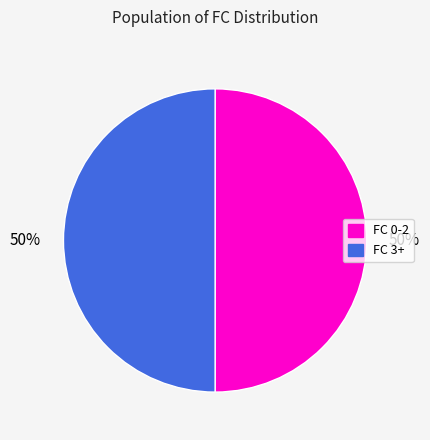

True or false: FC 3+ accounts for 40% of the total.

False